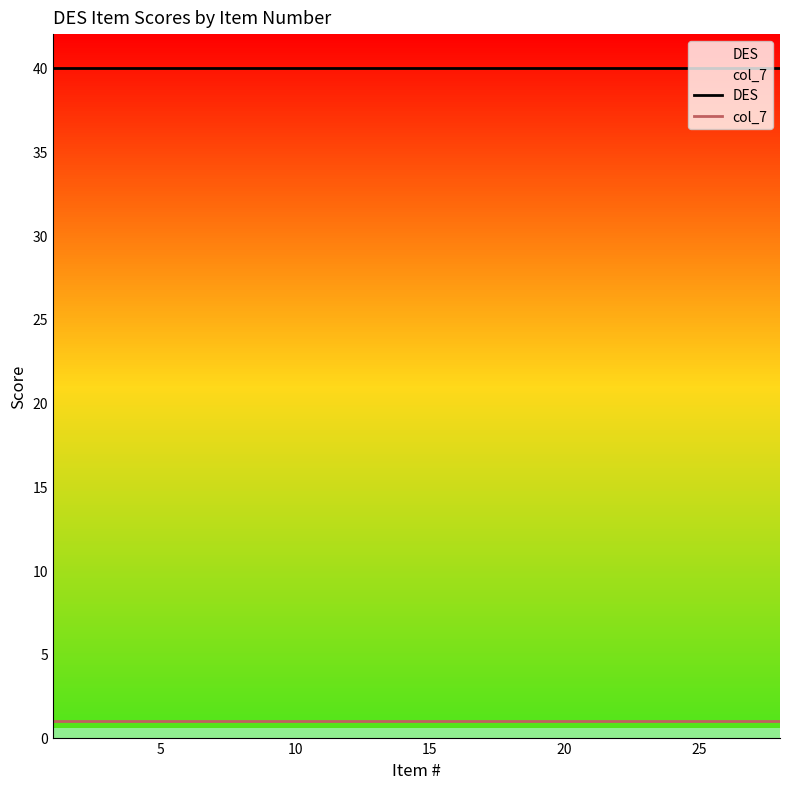

What is the value of the col_7 point at the 23rd from the left?

1